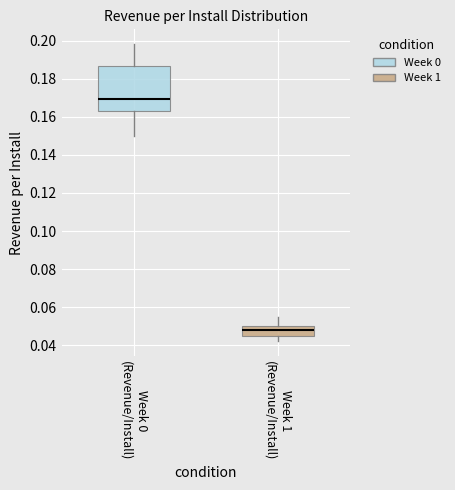

Reading left to right, transcribe this box plot: for each box, give where its median line is, the range the box spans, and where its two whiskers end, as read against the y-axis. The values are not printed on the chart, so give them approximately, as read against the axis.

Week 0 (Revenue/Install): median 0.170, box 0.162 to 0.186, whiskers 0.150 to 0.198
Week 1 (Revenue/Install): median 0.048, box 0.046 to 0.050, whiskers 0.042 to 0.056